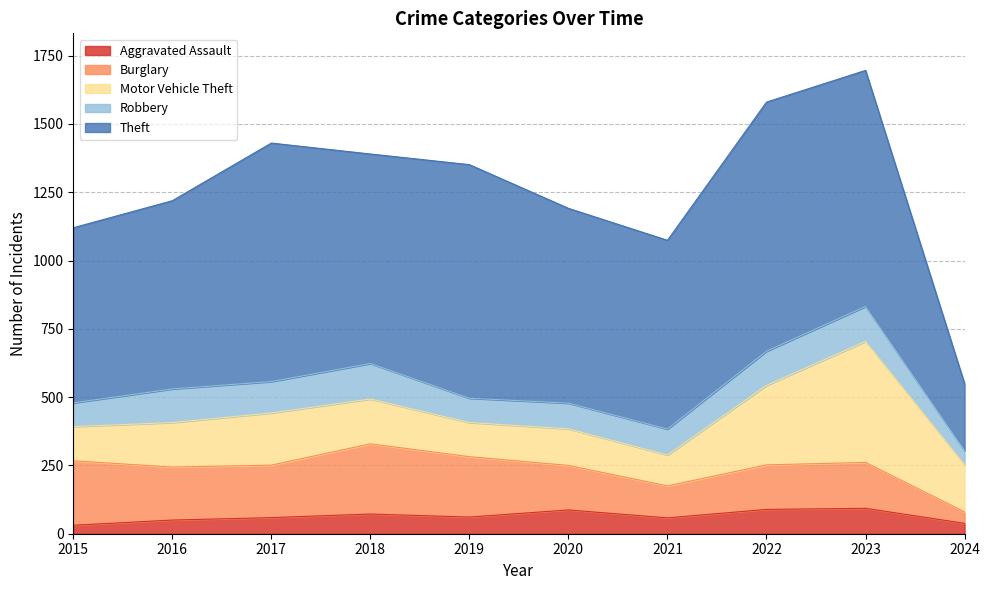

True or false: Theft has a value of 873 at 2017.

True